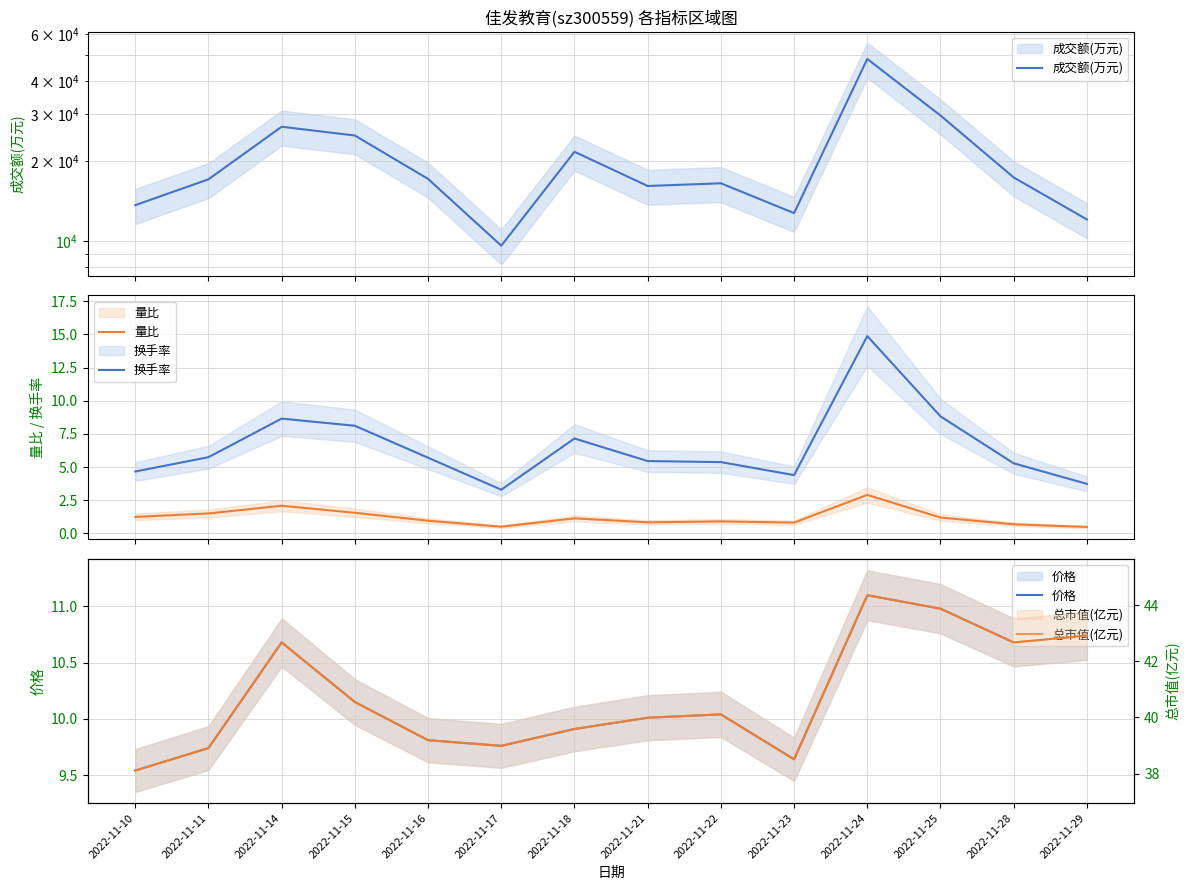

List the series in order of their peak value, highest first.

成交额(万元), 总市值(亿元), 换手率, 价格, 量比